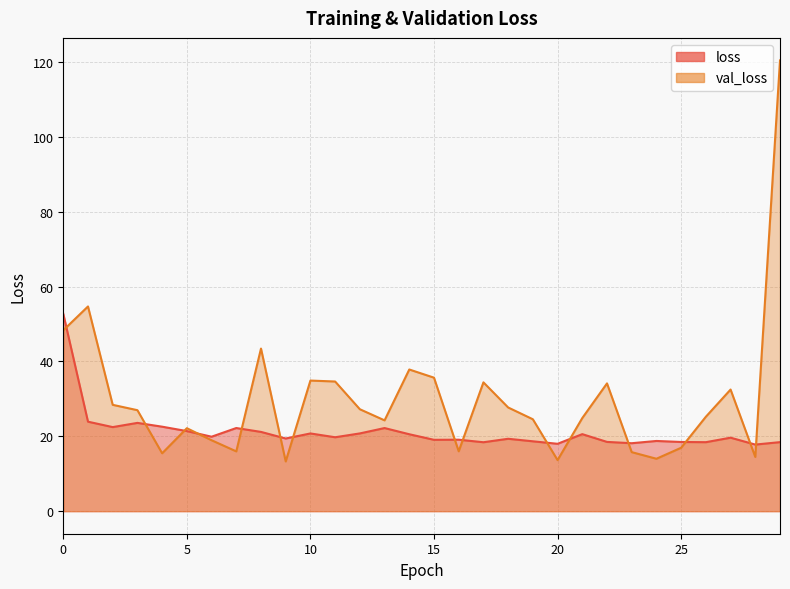

How many interior local peaks does the loss series have?

9